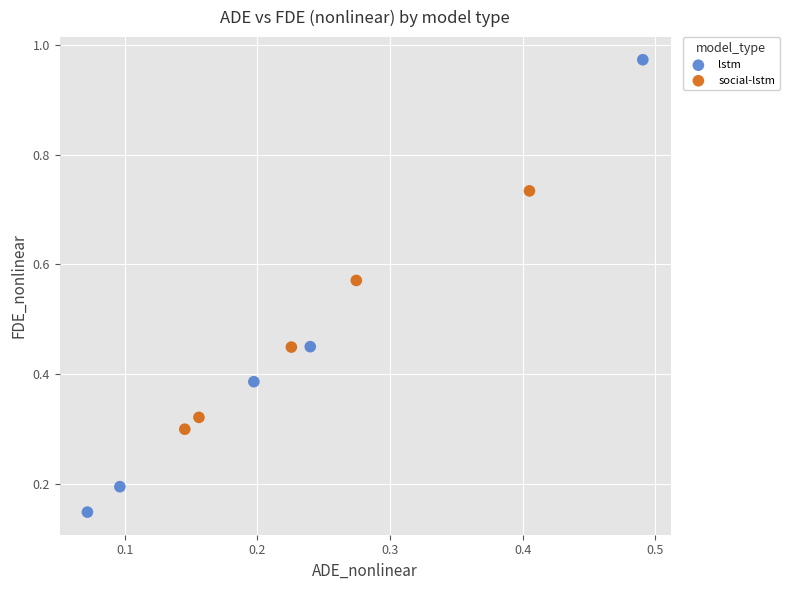

Which series contains the lowest Y value?

lstm